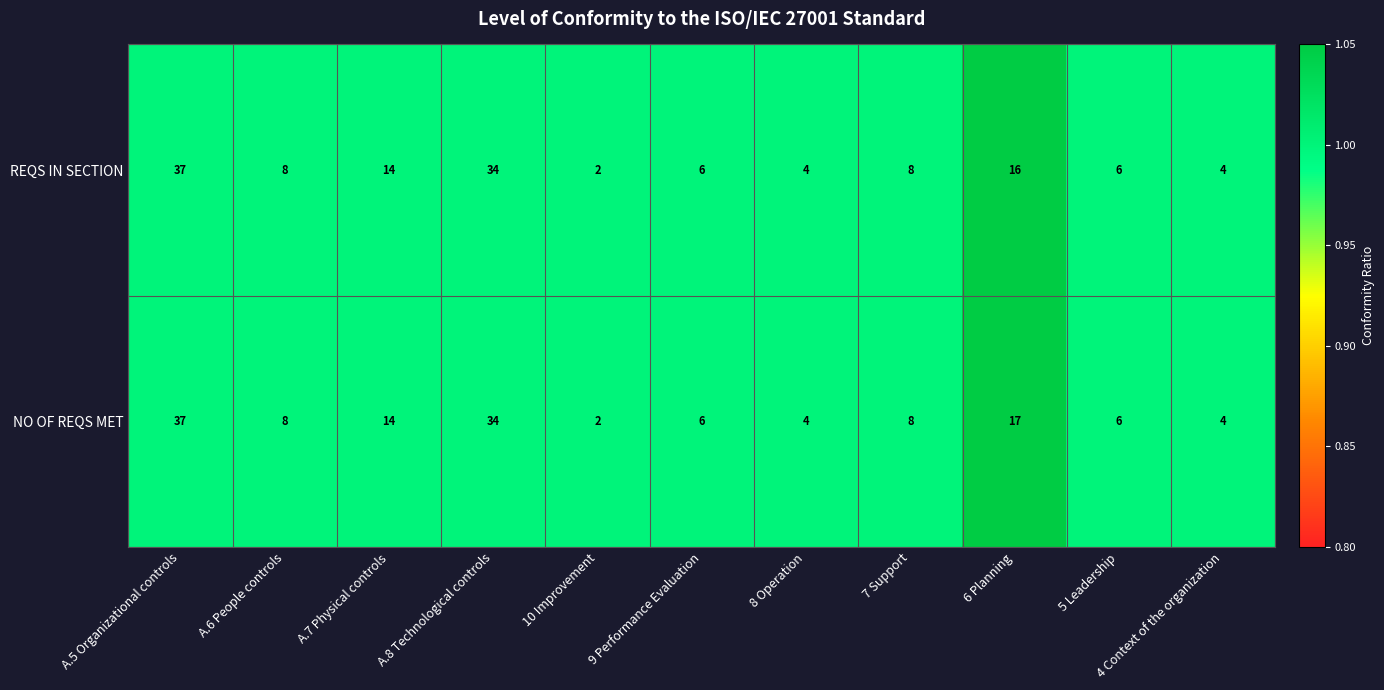

What is the total value across all series at 8 Operation?

8